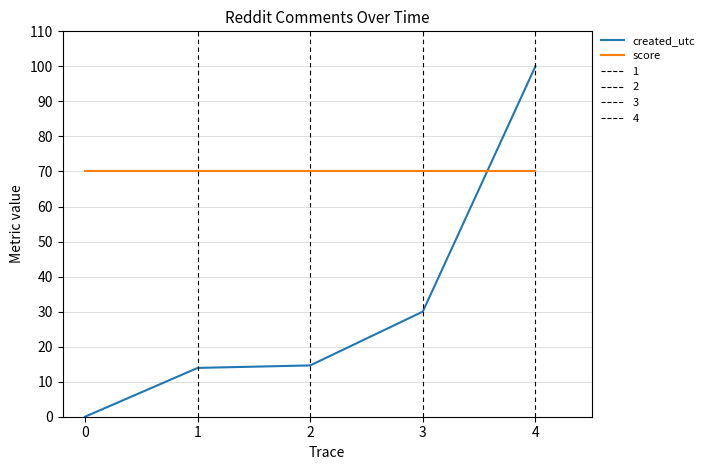

What is the difference between the maximum and second lowest values in the created_utc series?

86.1